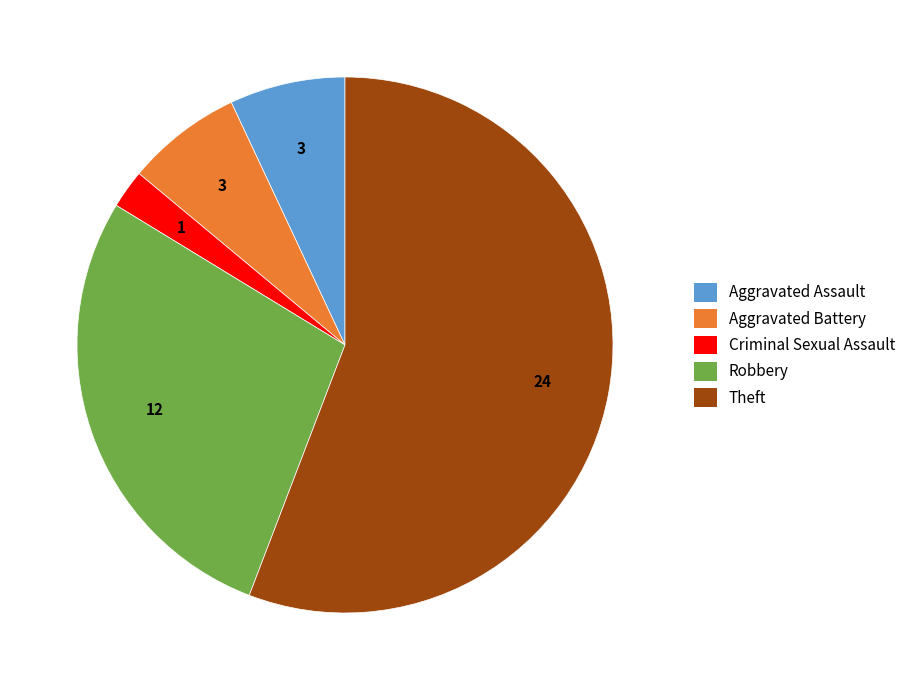

Count the number of slices in the pie.

5